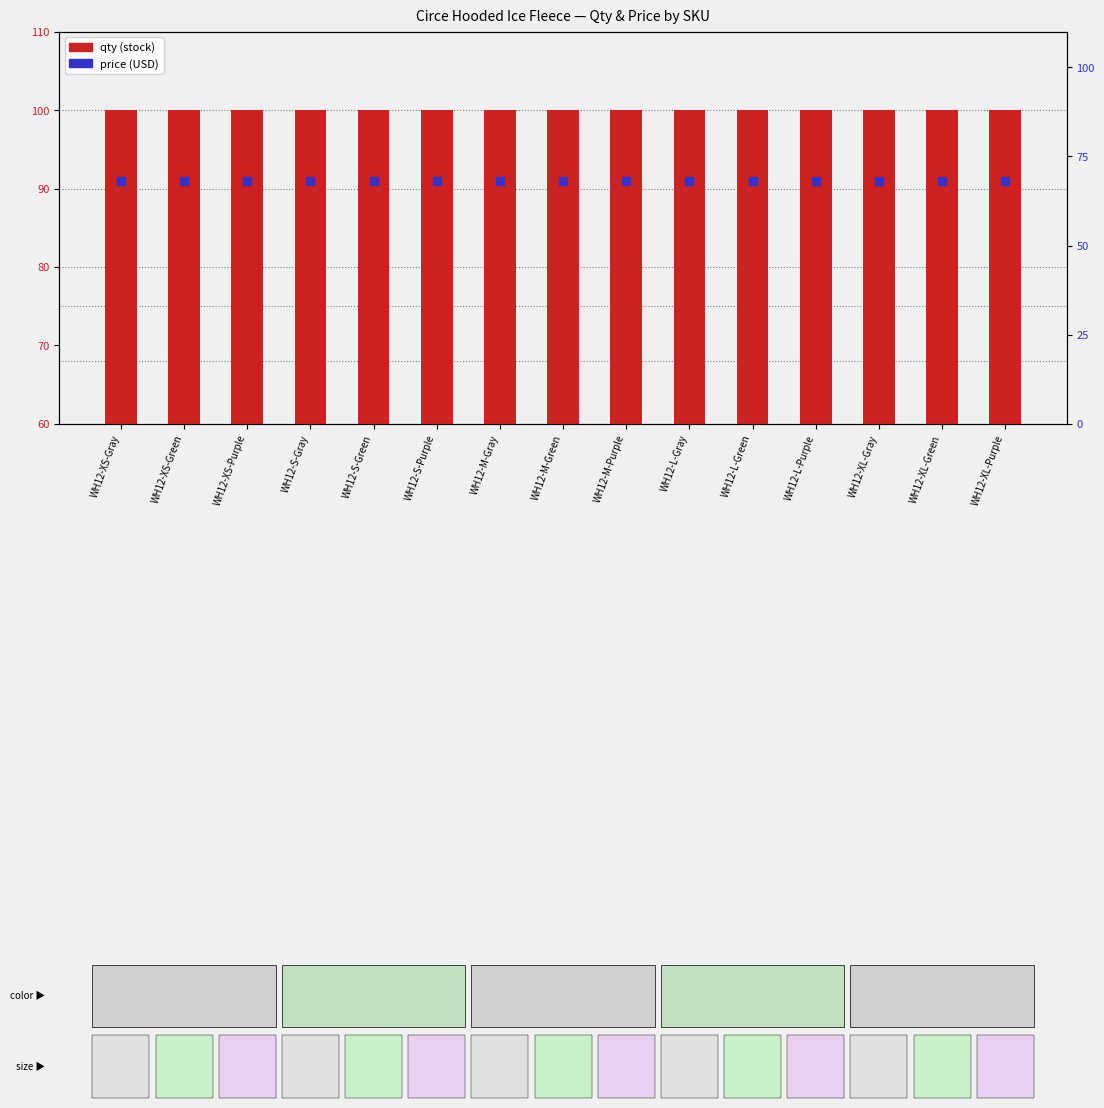

At how many categories does at least one series exceed 73?

15